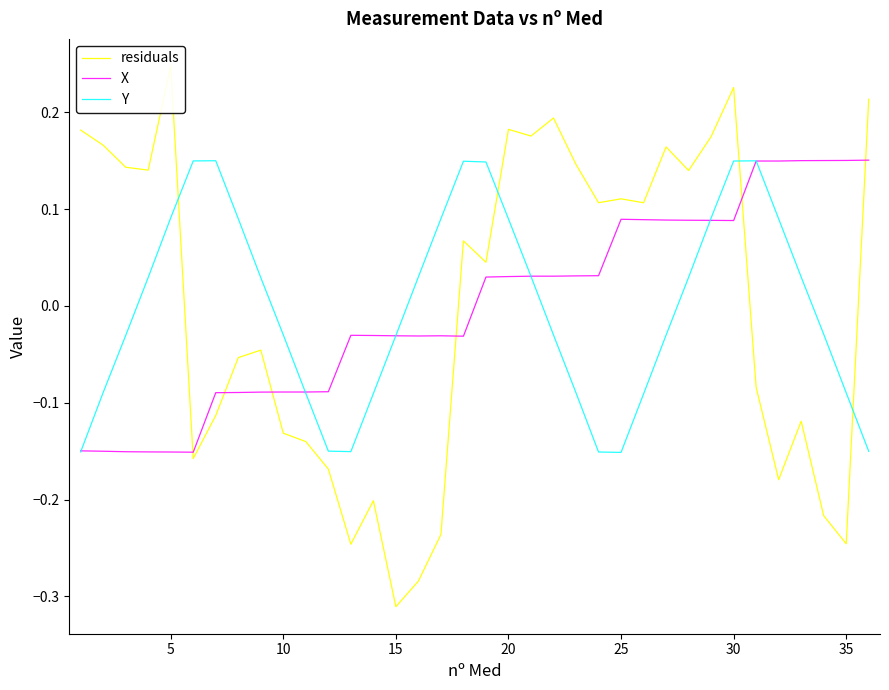

True or false: residuals and X cross at least once.

True